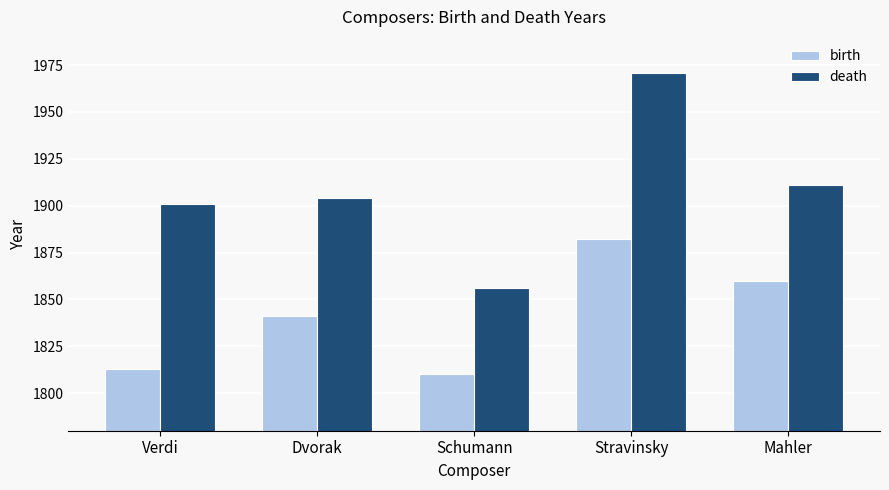

Is the value of death at Verdi greater than the value of birth at Dvorak?

Yes